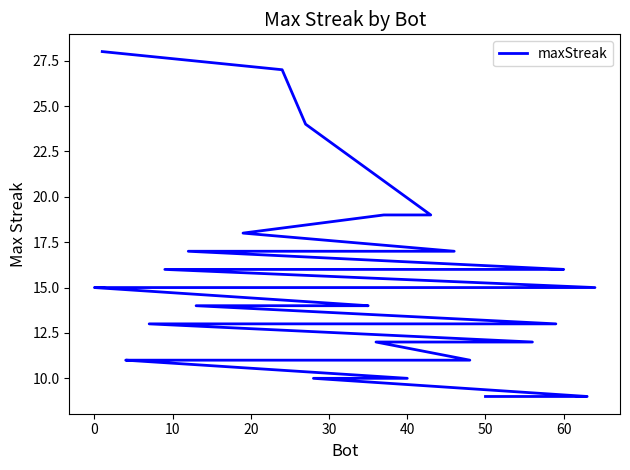

True or false: the data has more than 2 interior local peaks.

False